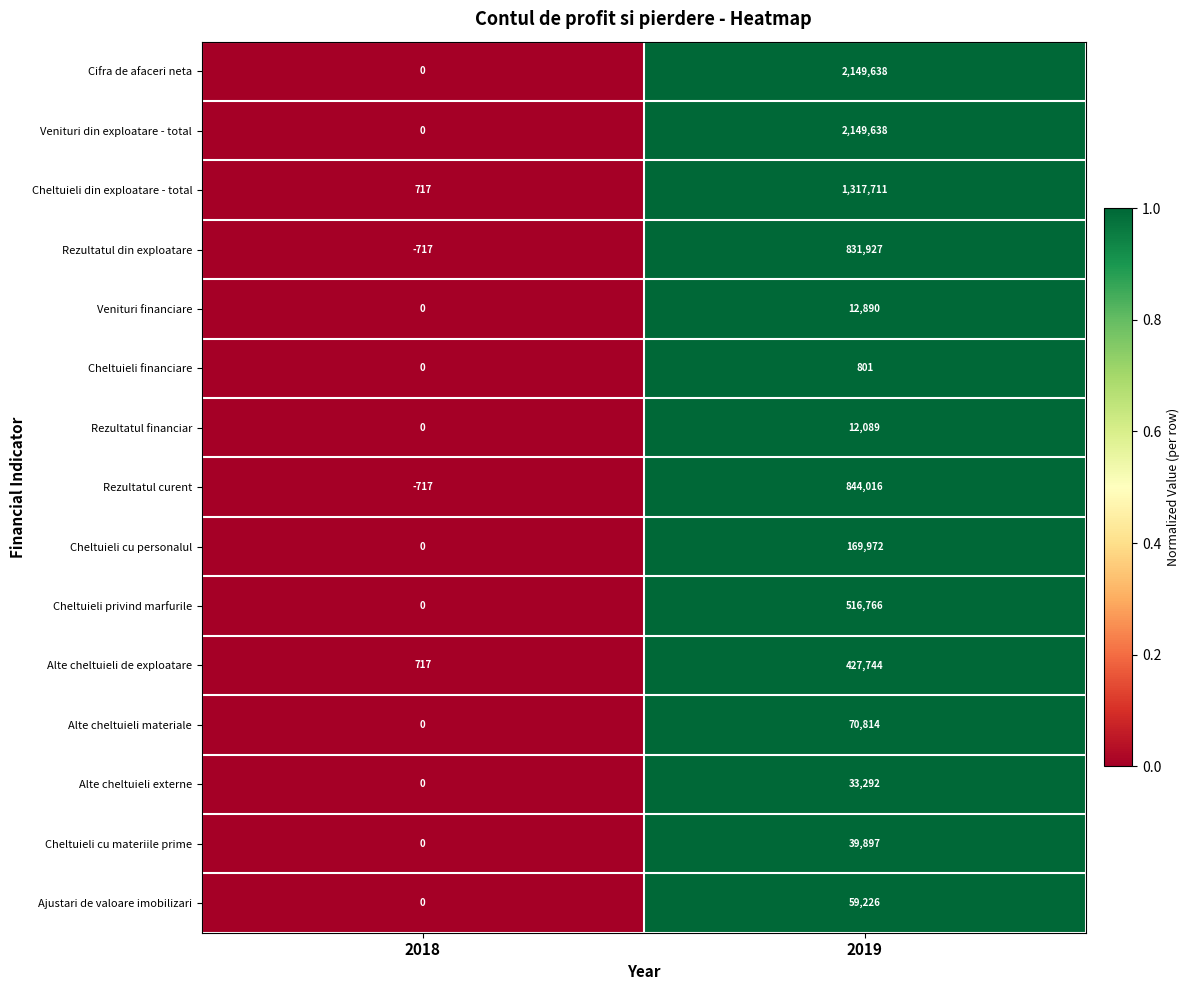

List the labels in order of Cifra de afaceri neta value, smallest first.

2018, 2019